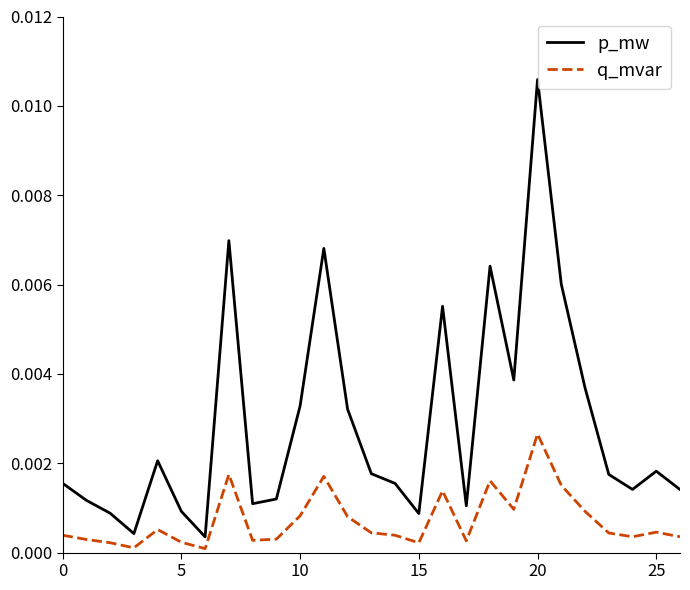

True or false: p_mw and q_mvar cross at least once.

False